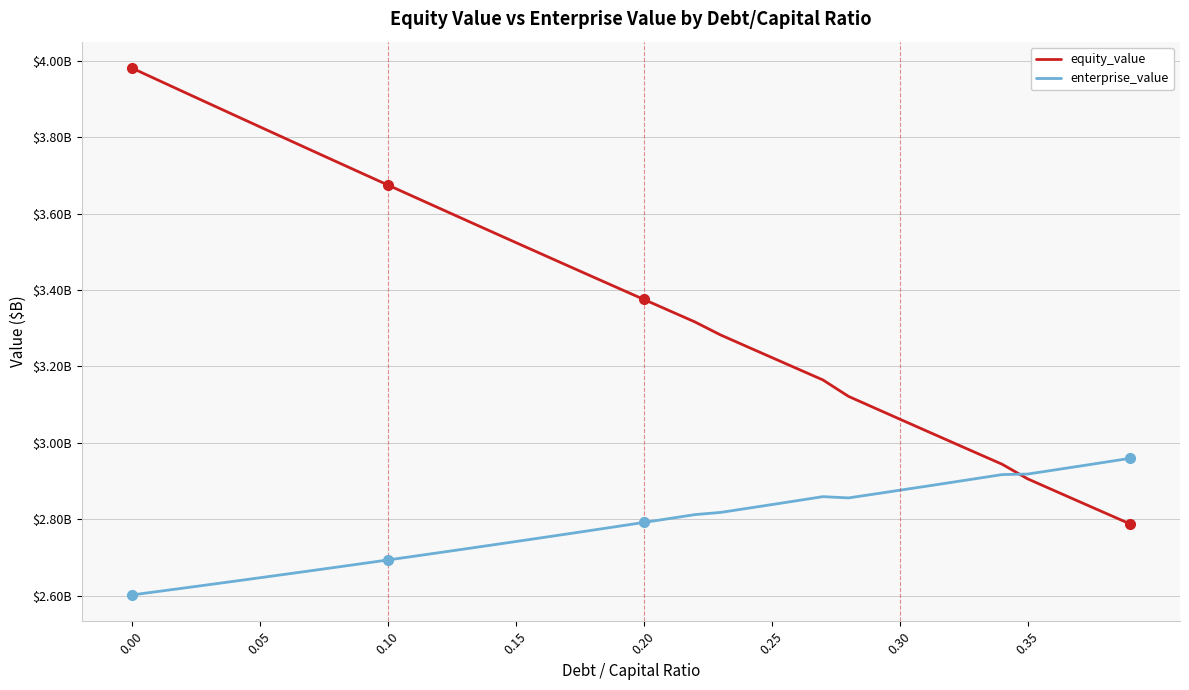

Is this an area chart (filled region under the line)?

No